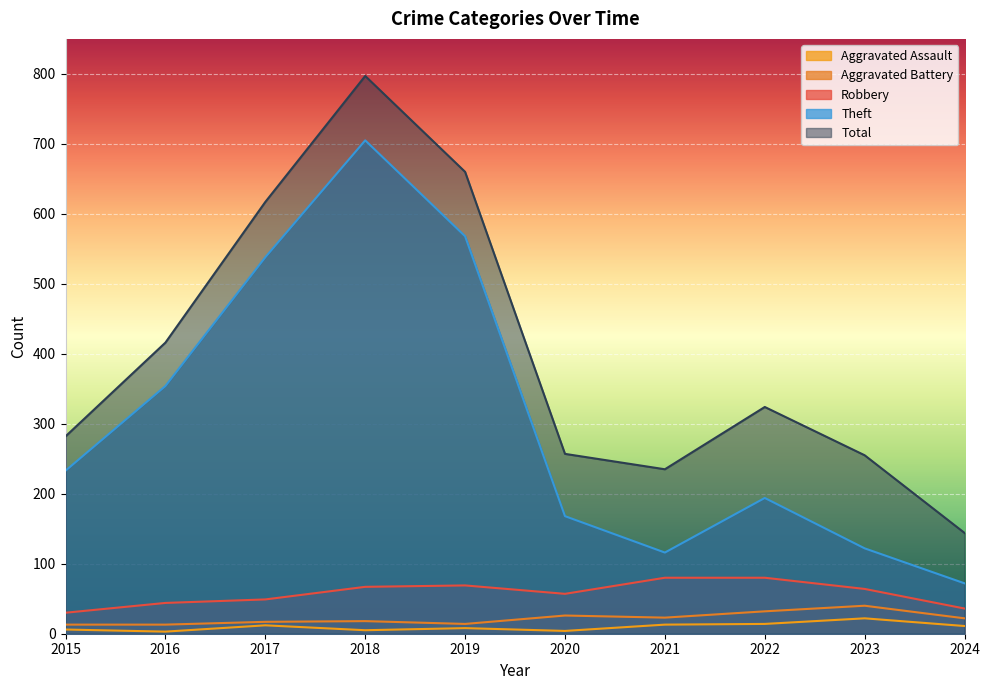

Does the chart display data point markers on the line(s)?

No